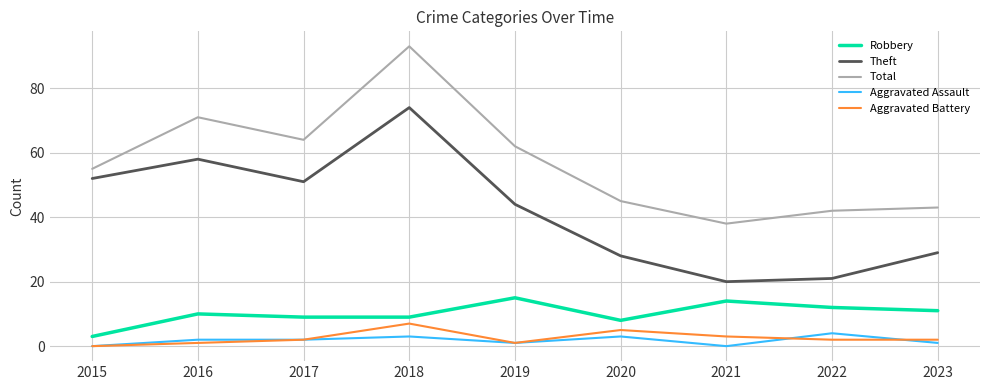

In Total, how many points are lower than both neighbors (excluding endpoints)?

2